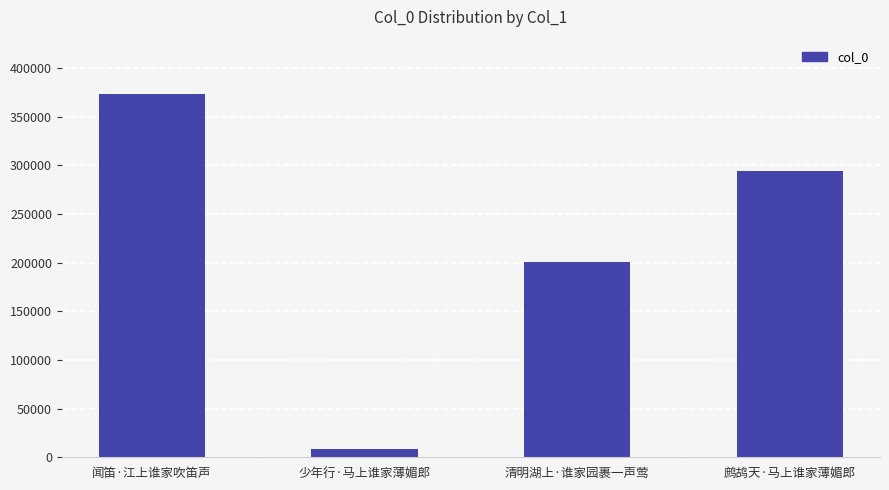

Rank the categories by value from highest to lowest.

闻笛·江上谁家吹笛声, 鹧鸪天·马上谁家薄媚郎, 清明湖上·谁家园裹一声莺, 少年行·马上谁家薄媚郎